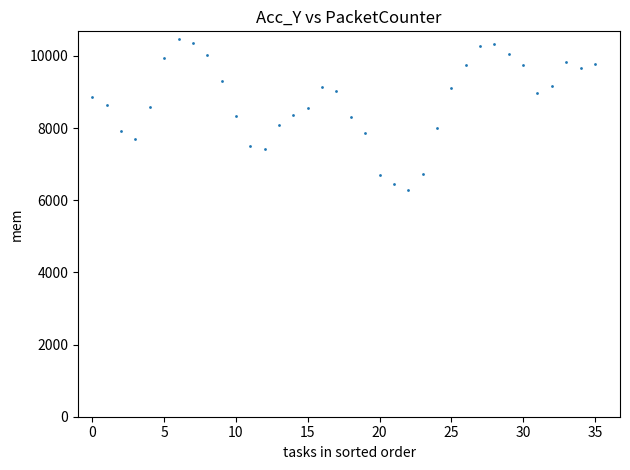

What is the range of Y values (max minus min)?

4190.5